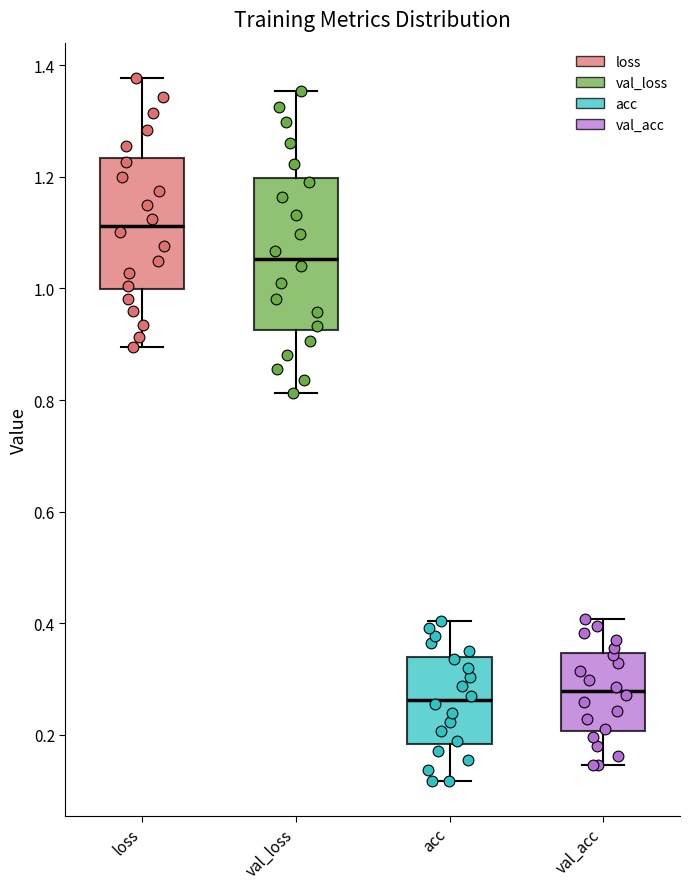

Which box is the tallest, from its lower edge to its upper edge?

val_loss